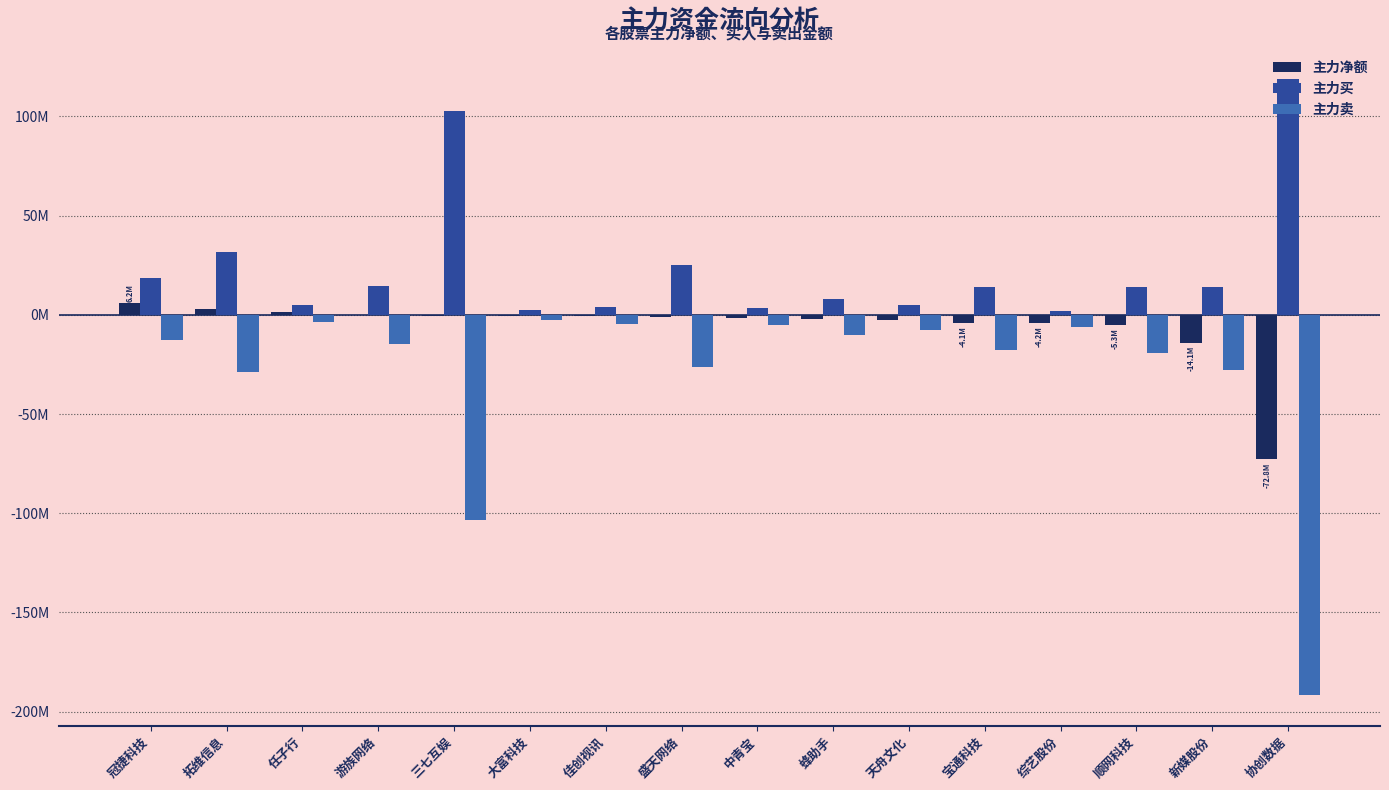

What is the sum of all 主力卖 values?

-482349743